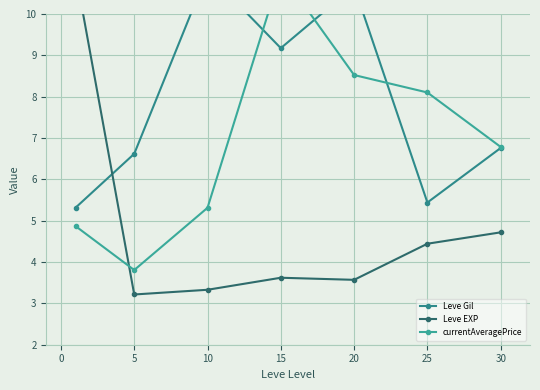

What is the smallest value displayed?

3.2